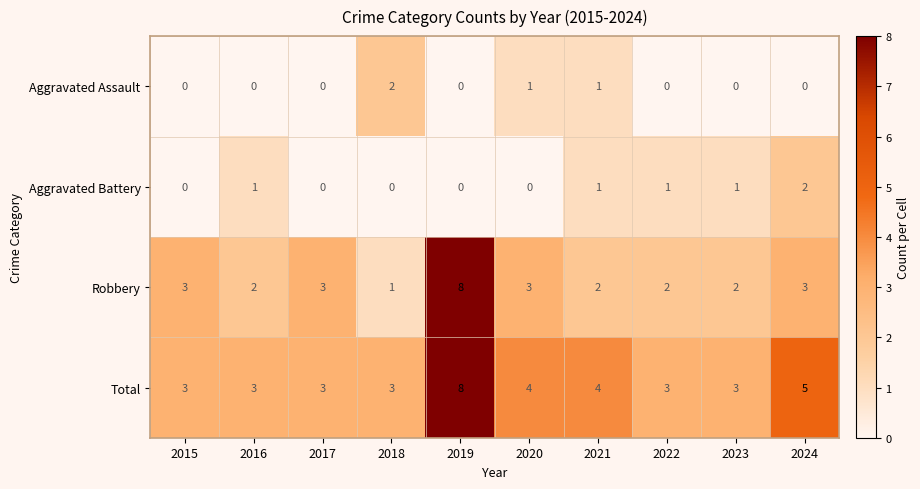

At 2020, list the series in order from smallest to largest.

Aggravated Battery, Aggravated Assault, Robbery, Total